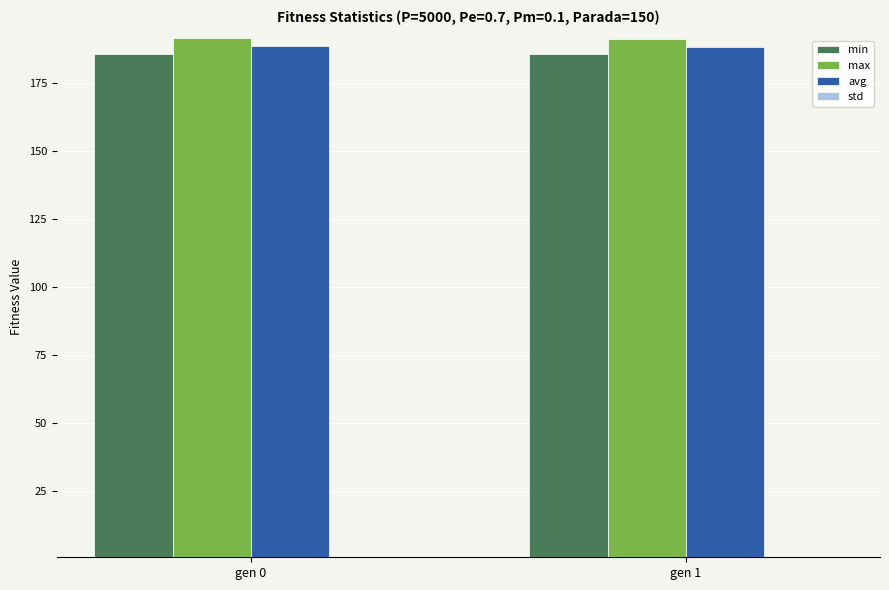

What is the maximum value for min?

185.8